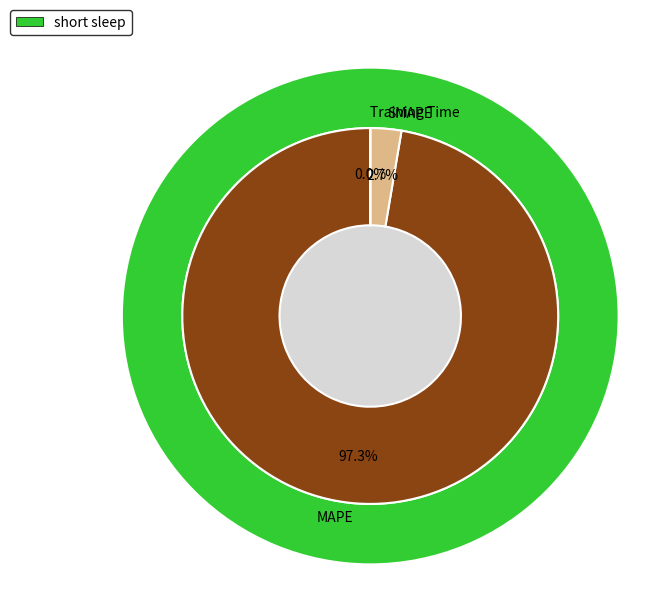

Which has a higher value, Training Time or SMAPE?

SMAPE